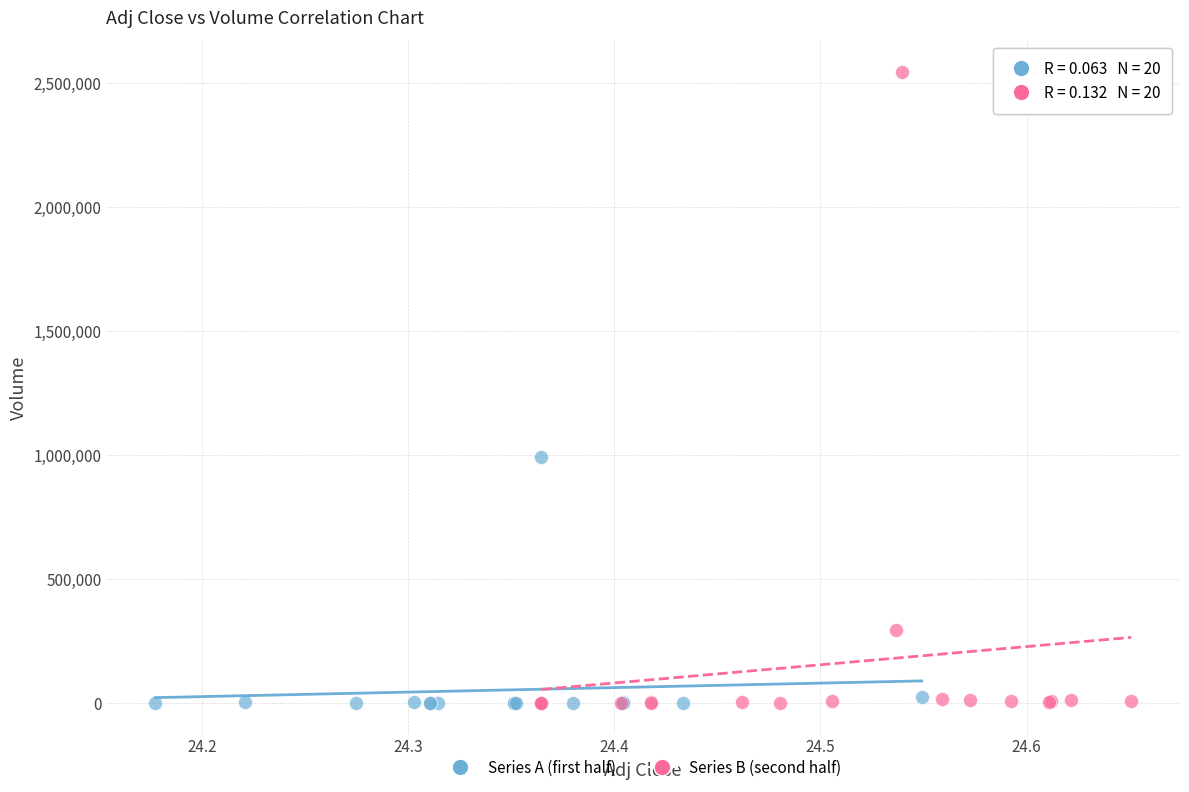

Which series contains the highest Y value?

Series B (second half)